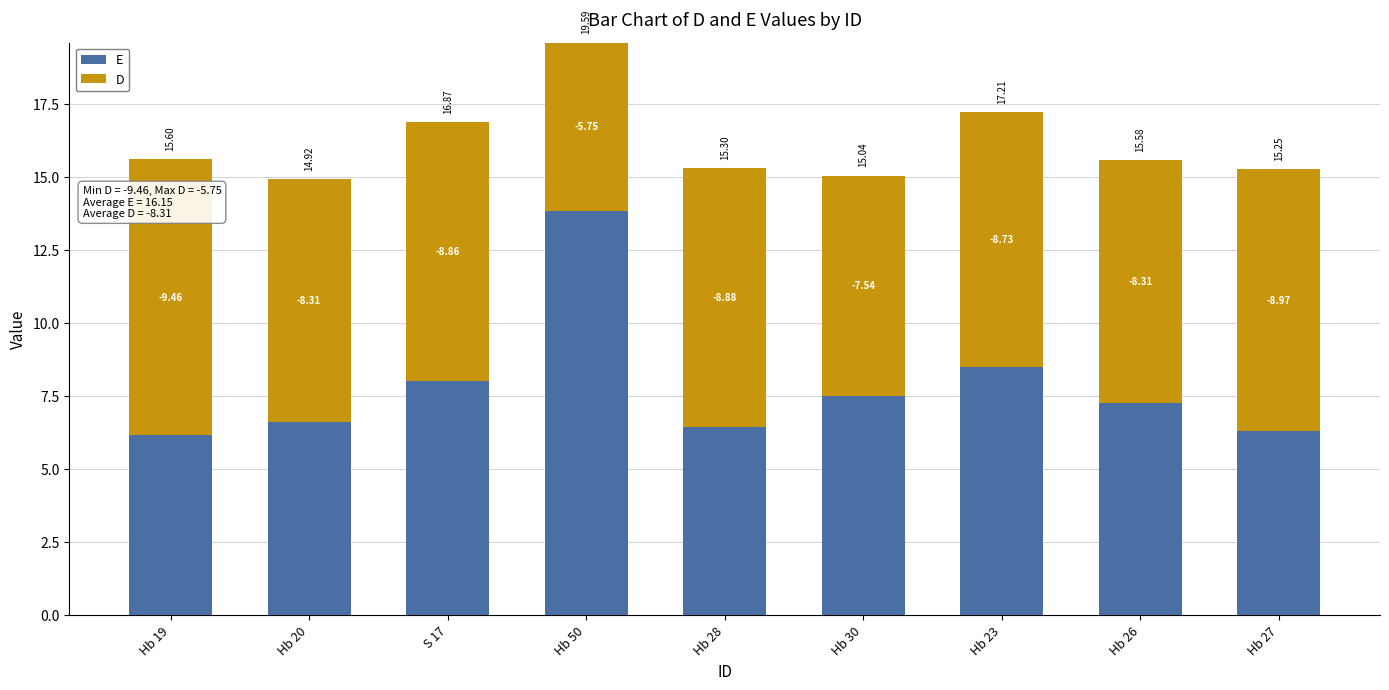

What is the approximate value of D at Hb 23?

-8.7